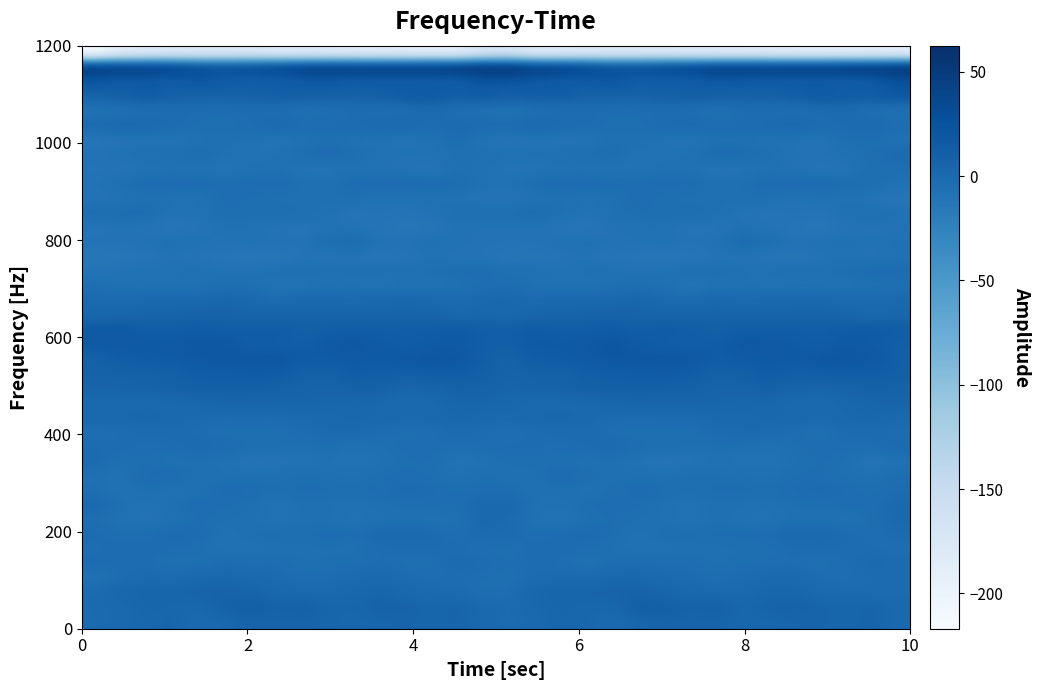

What is the greatest value displayed?

62.5